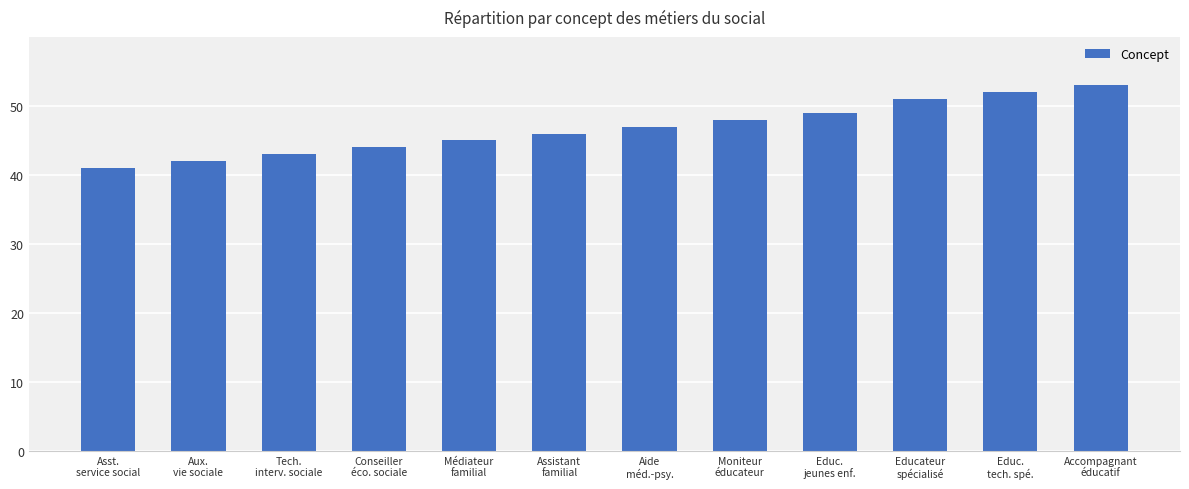

What is the smallest value displayed?

41